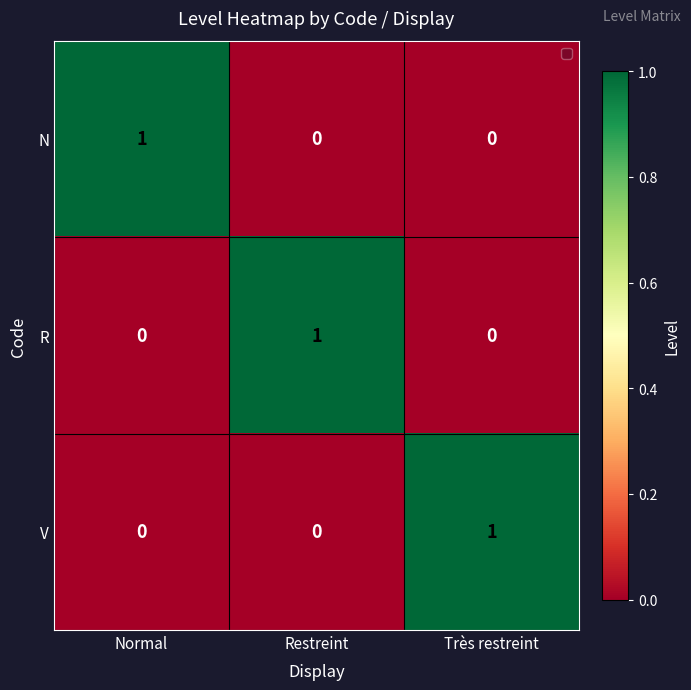

Is the value of V at Très restreint greater than the value of R at Très restreint?

Yes